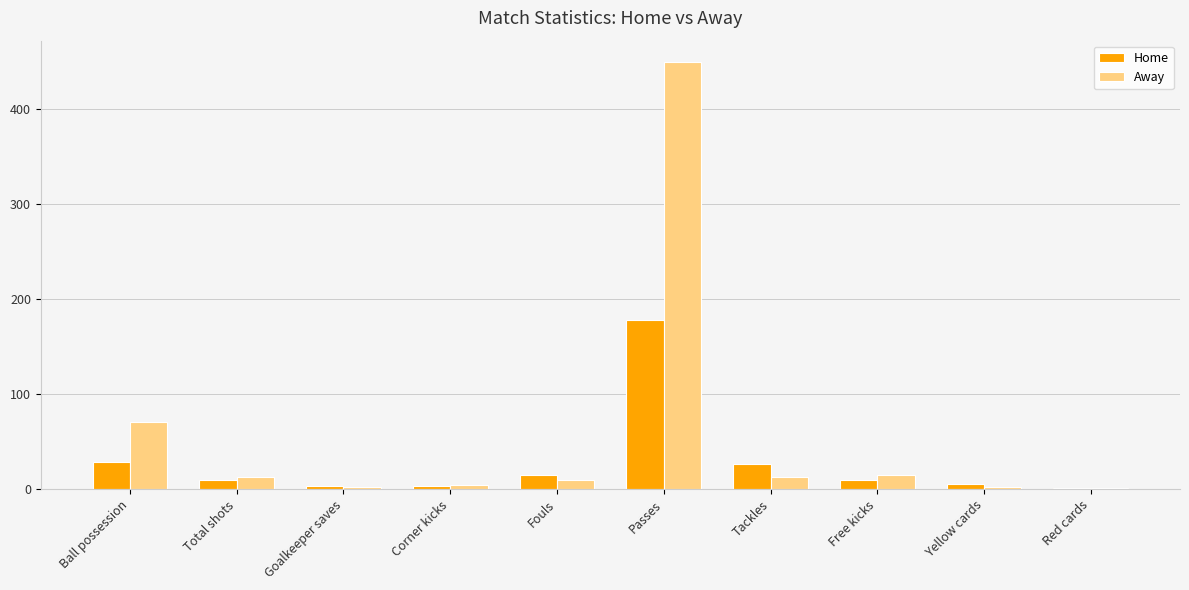

What are all the series names shown in the legend?

Home, Away